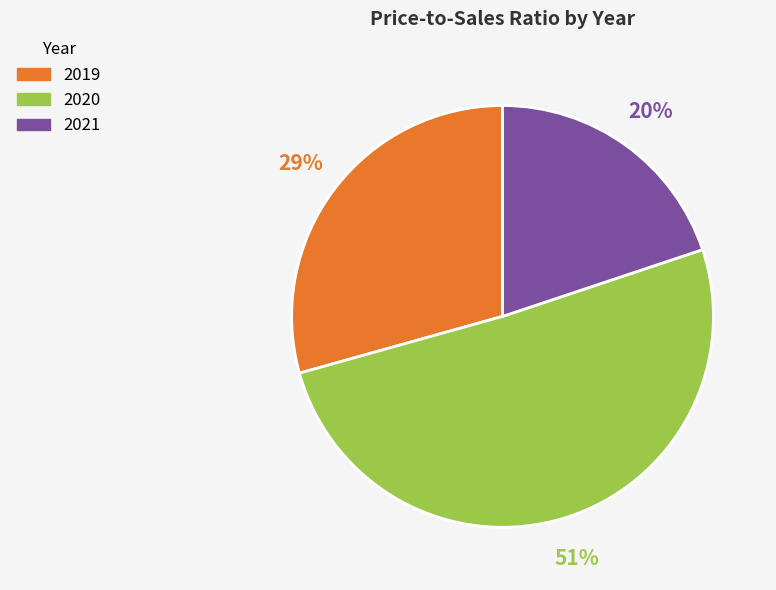

Which has a higher value, 2020 or 2021?

2020